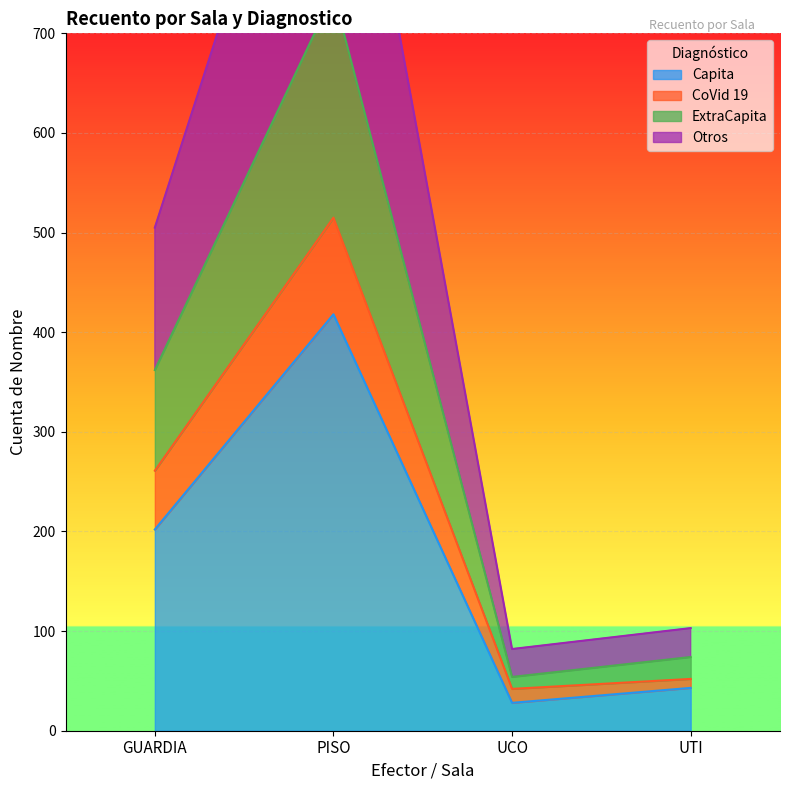

The value of Capita at UTI is 77. True or false?

False